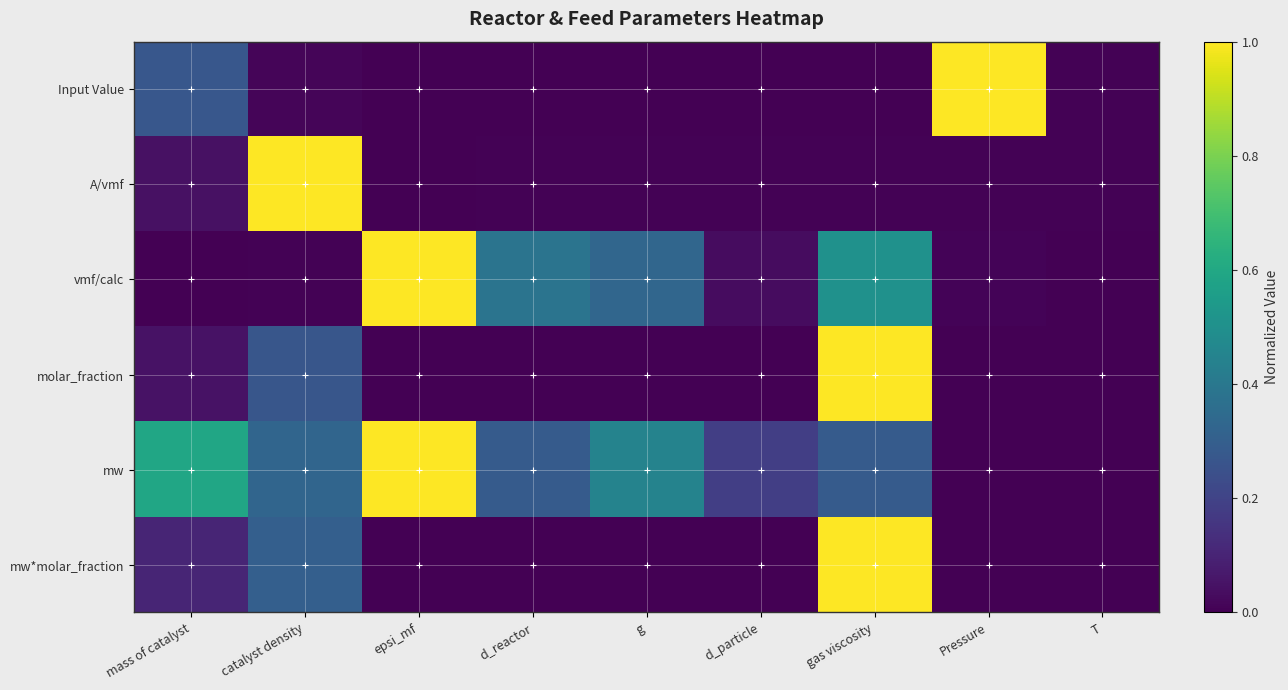

What is the difference between the highest and lowest values at g?

0.4